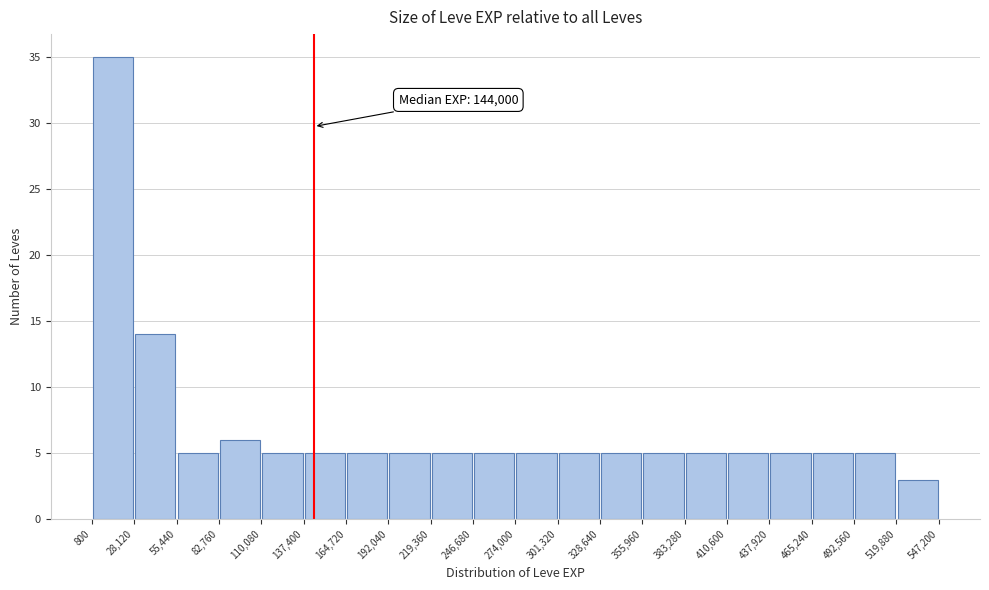

Over which range of the x-axis is the bar tallest?

800 to 28,120